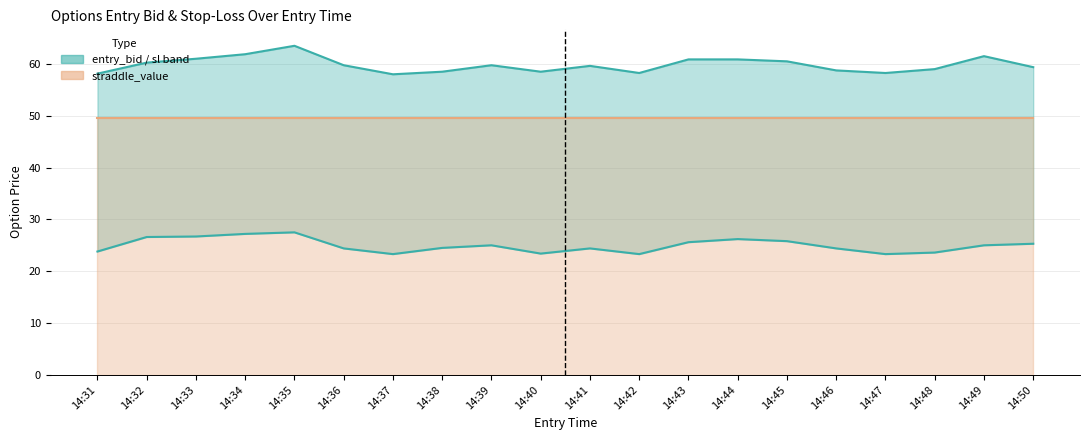

Is it true that the value at 14:47 is 23.3?

True